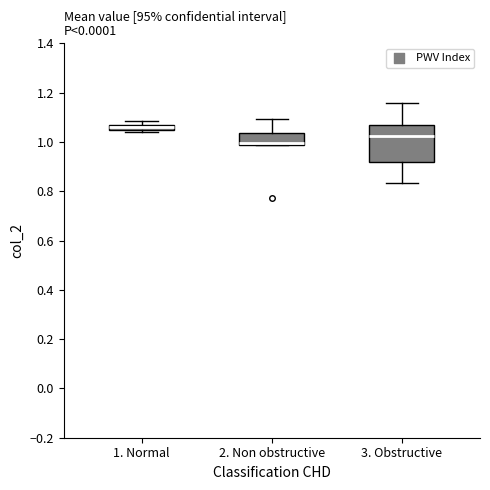

Which box is the tallest, from its lower edge to its upper edge?

3. Obstructive